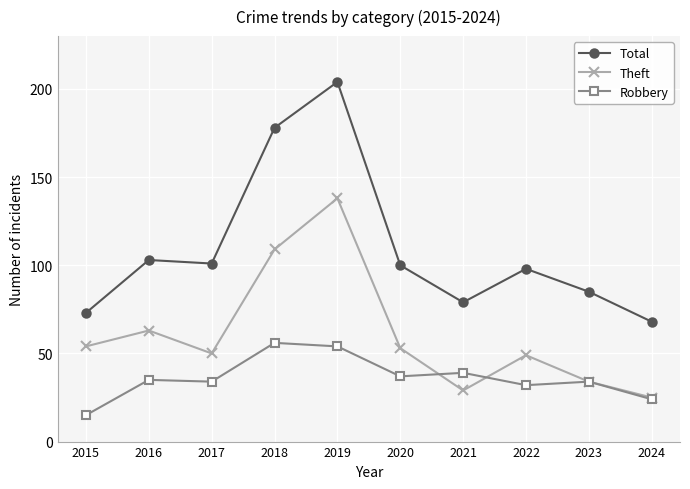

Reading left to right, what are all the values shown in this chart?

Total: 73	103	101	178	204	100	79	98	85	68
Theft: 54	63	50	109	138	53	29	49	34	25
Robbery: 15	35	34	56	54	37	39	32	34	24